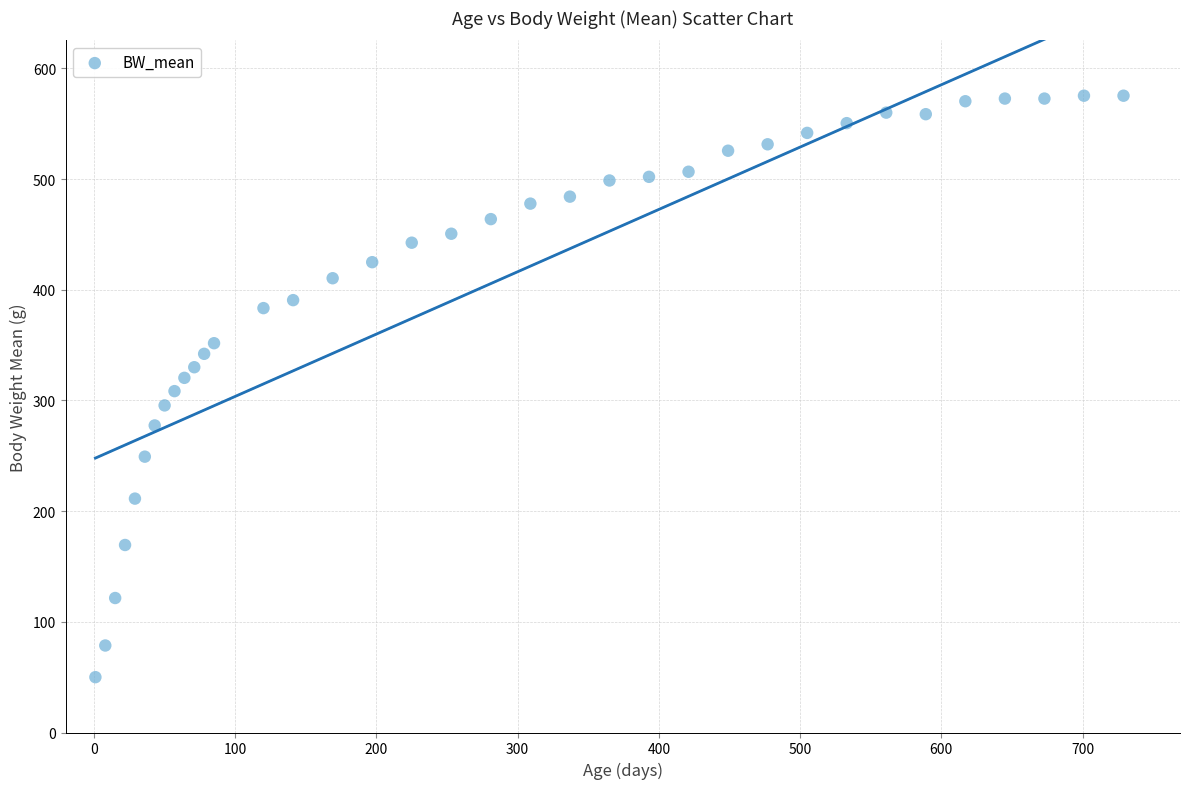

What is the range of X values (max minus min)?

728.0